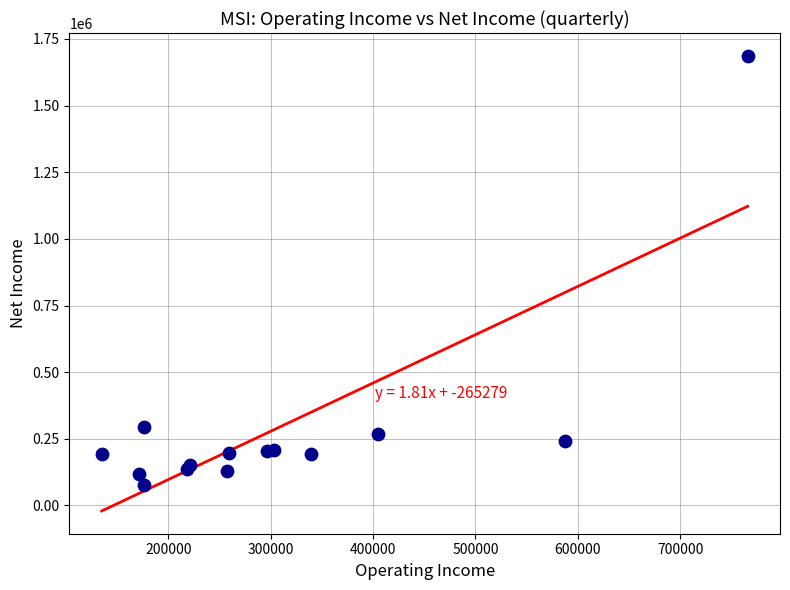

What Y value in the scatter plot is closest to 882000?

293000